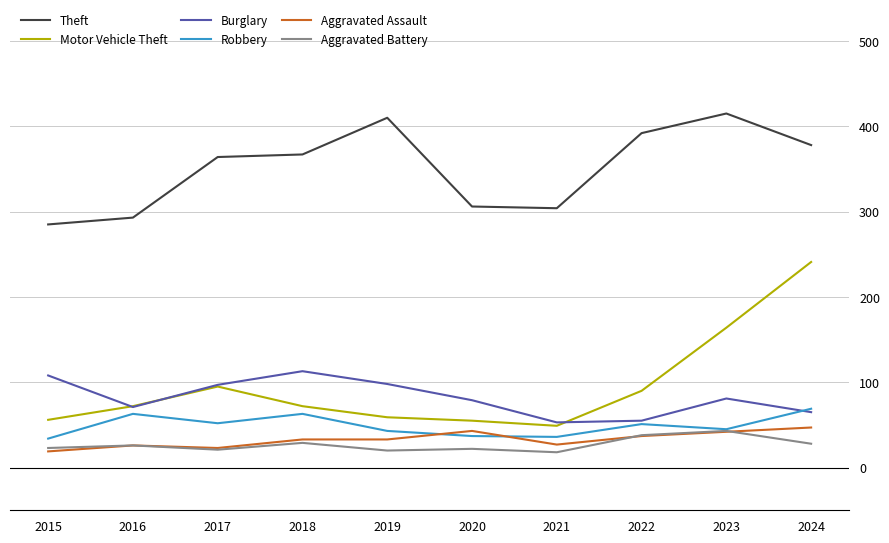

Is it true that Burglary equals 53 at 2021?

True